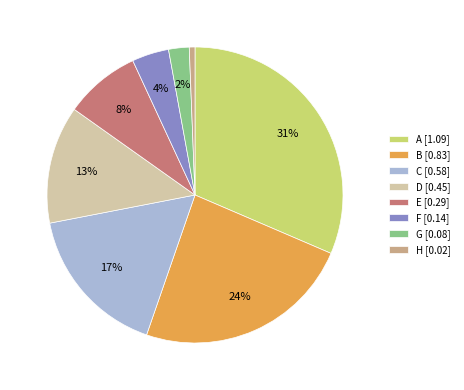

Combined, do E and F account for over 50%?

No